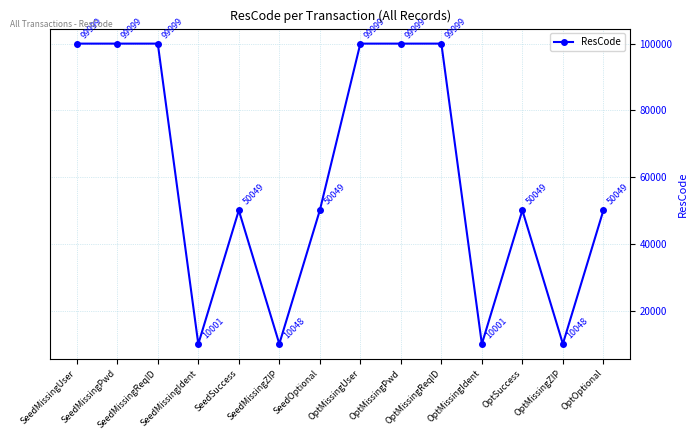

What is the maximum value shown in the chart?

99999